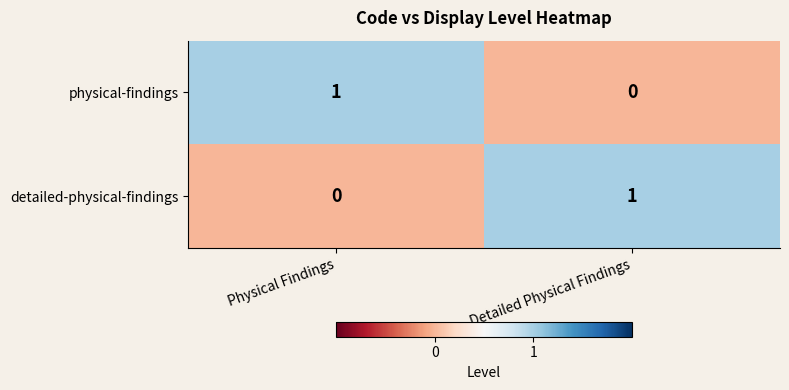

Is the value of physical-findings at Detailed Physical Findings greater than the value of detailed-physical-findings at Detailed Physical Findings?

No